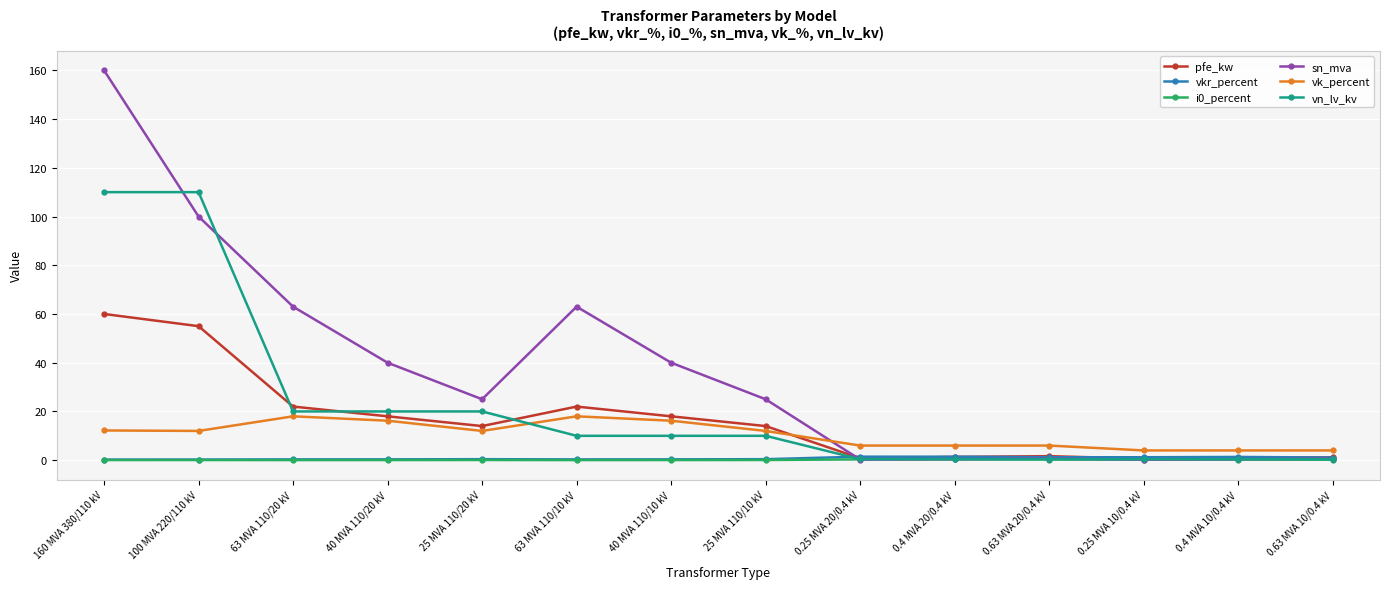

What position from the left is 25 MVA 110/10 kV?

8